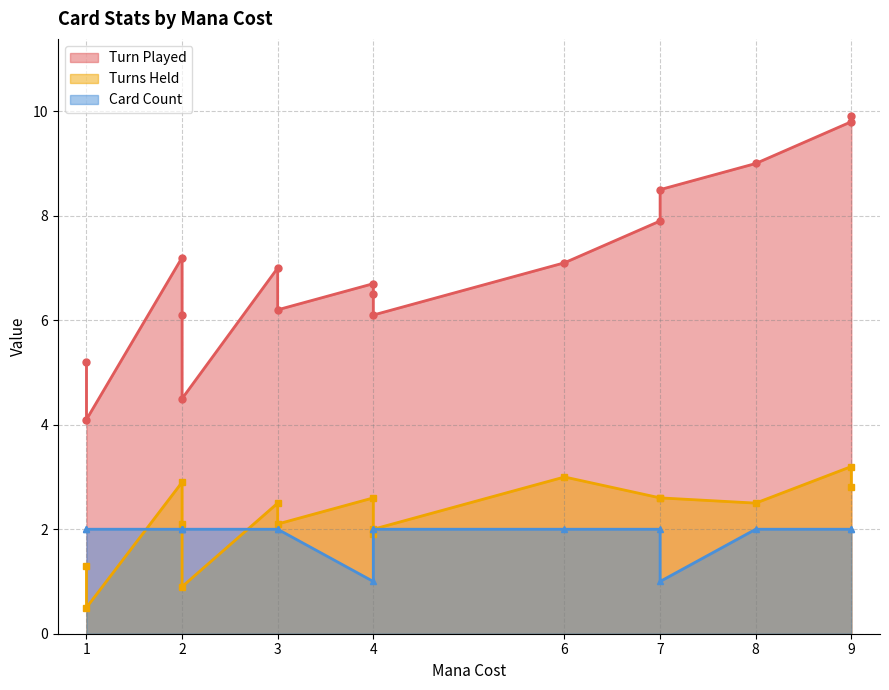

Between 9 and 3, which is larger?

9